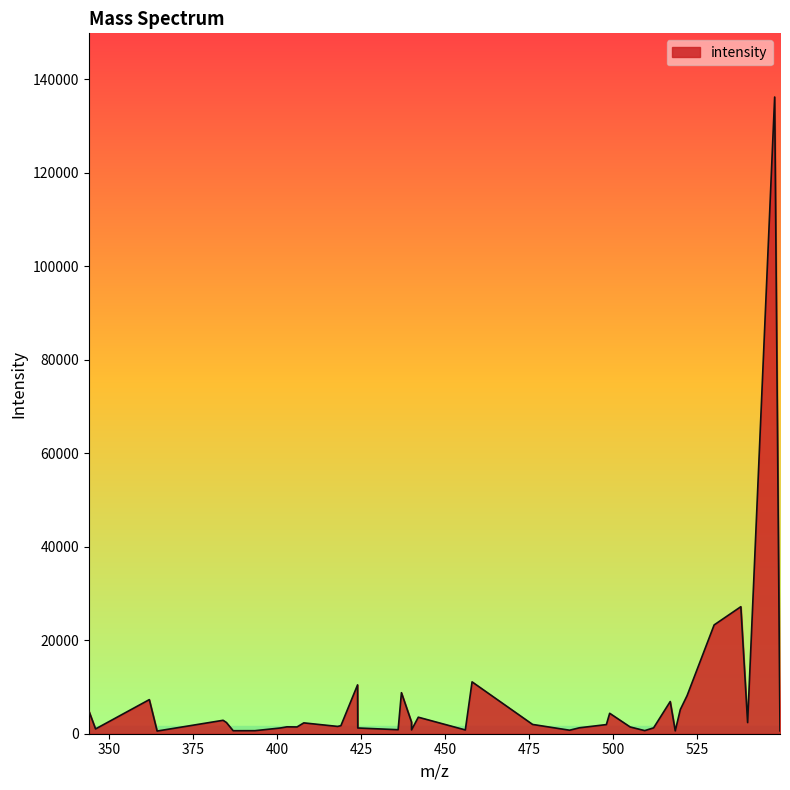

What is the difference between the maximum and minimum values?

135594.0